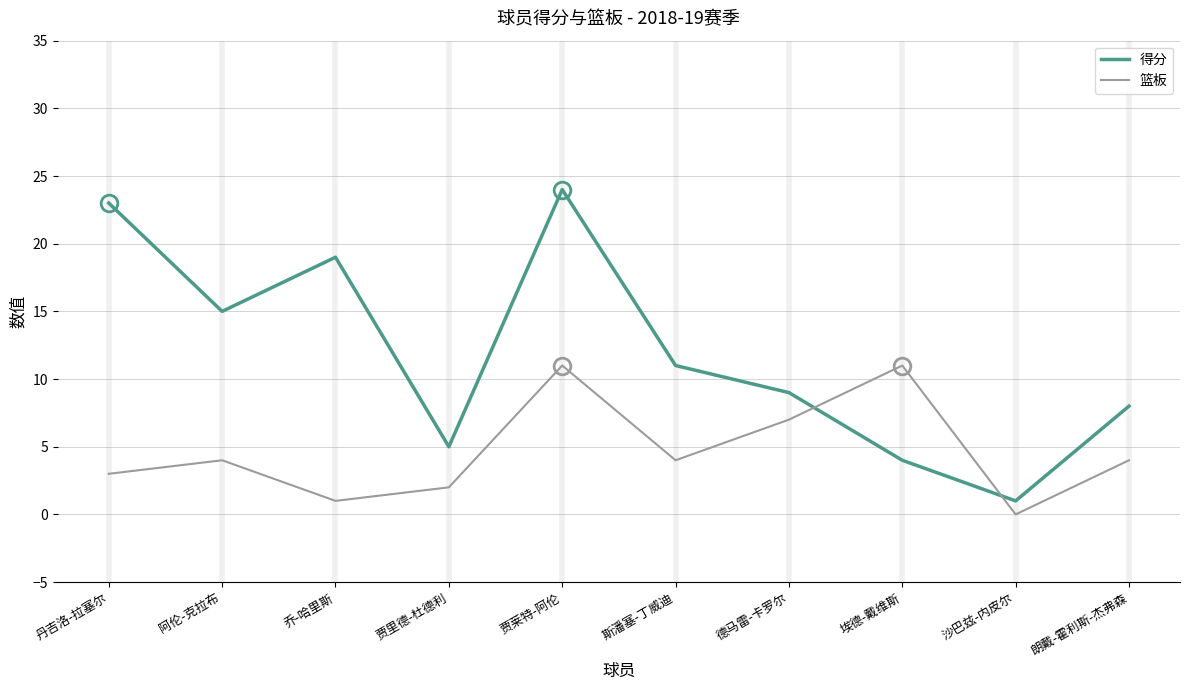

Between 贾莱特-阿伦 and 斯潘塞-丁威迪, which series saw the biggest shift?

得分